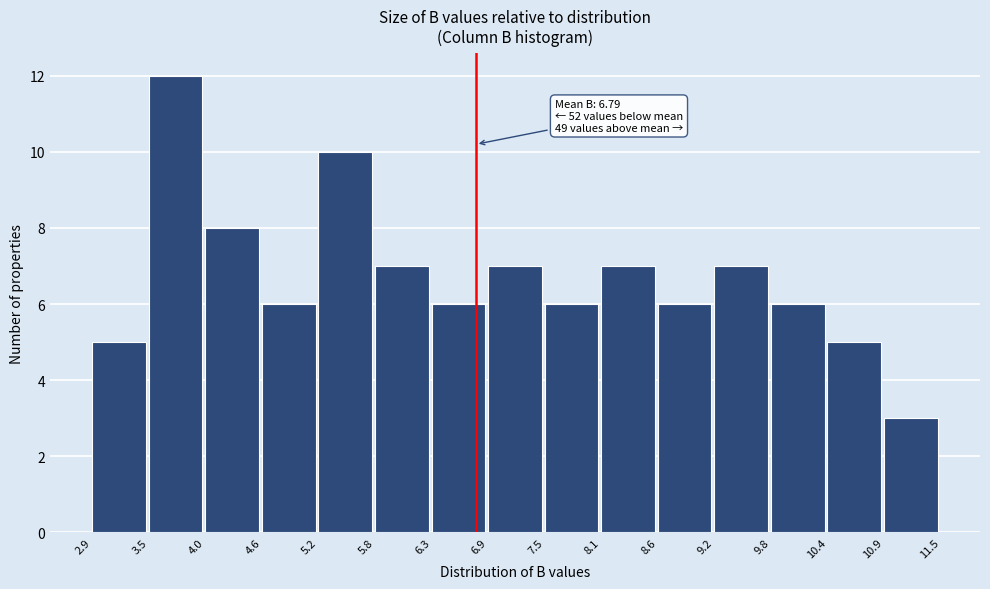

Over which range of the x-axis is the bar tallest?

3.5 to 4.0